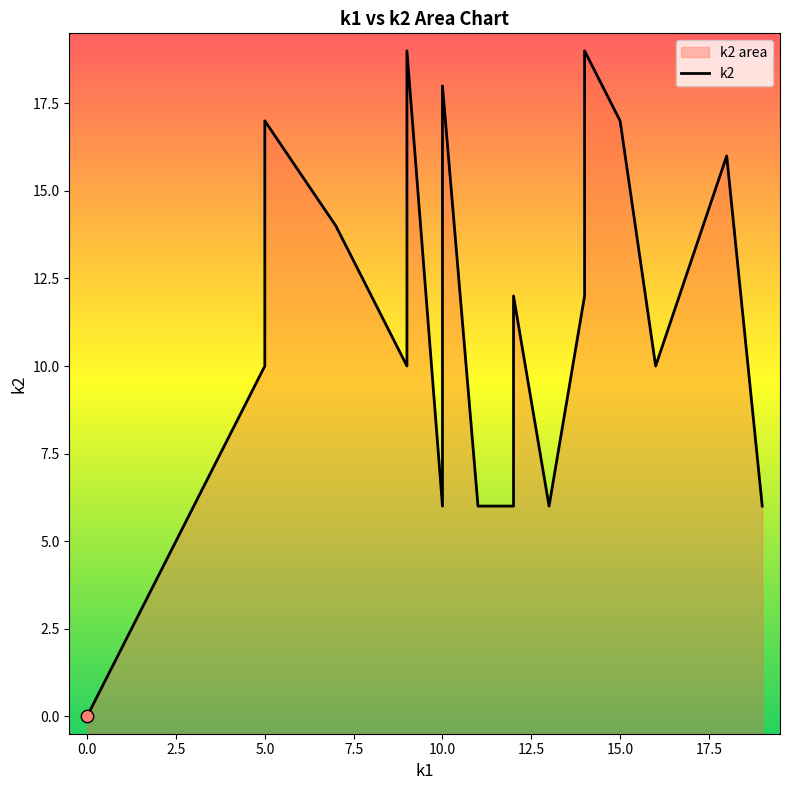

Between 10.0 and 13, which is larger?

10.0